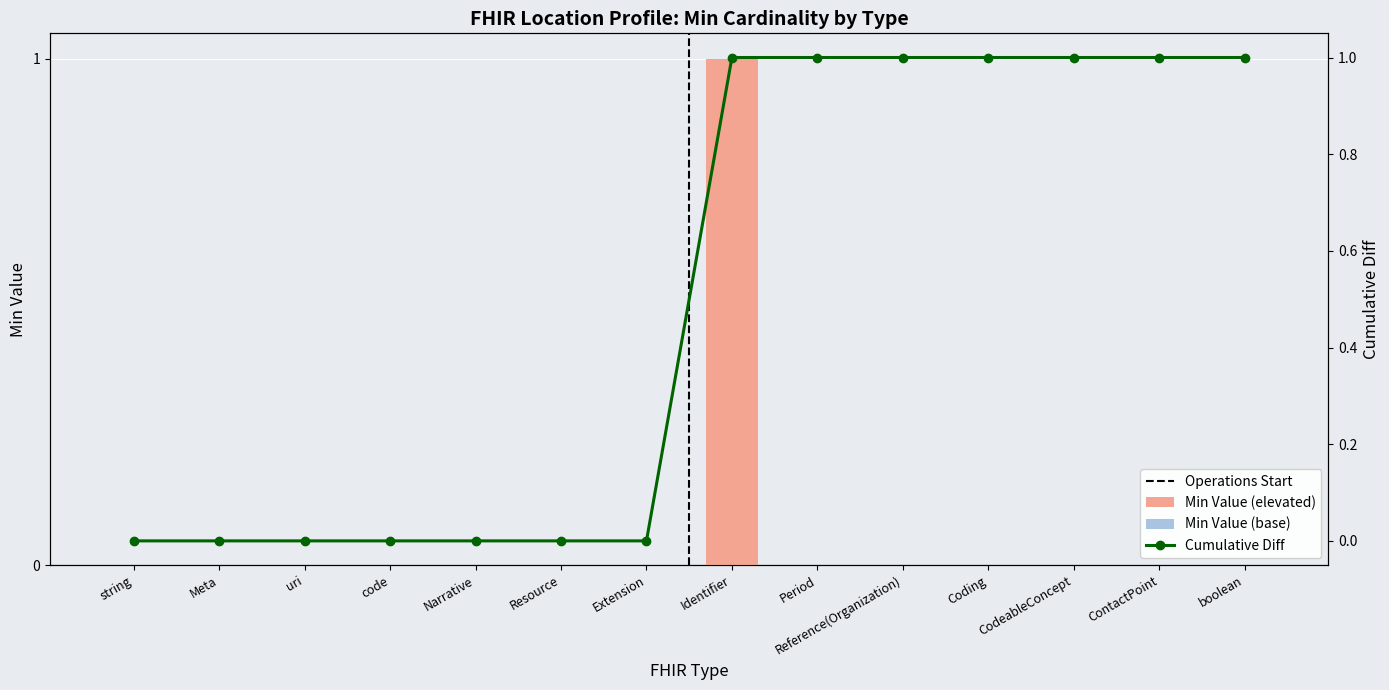

List the labels in order of value, largest first.

Identifier, string, Meta, uri, code, Narrative, Resource, Extension, Period, Reference(Organization), Coding, CodeableConcept, ContactPoint, boolean